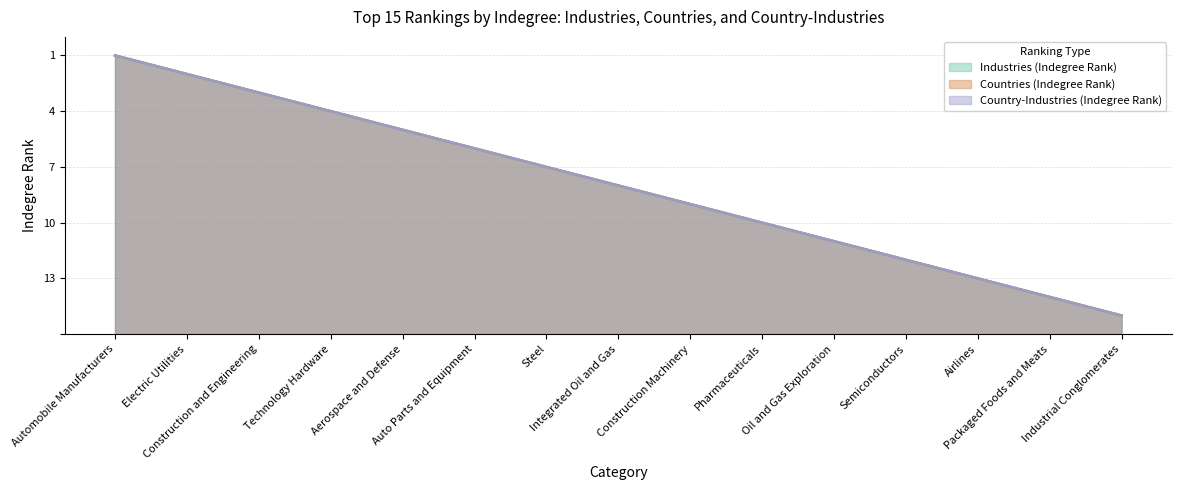

Rank the series by their maximum value, from lowest to highest.

Industries (Indegree Rank), Countries (Indegree Rank), Country-Industries (Indegree Rank)